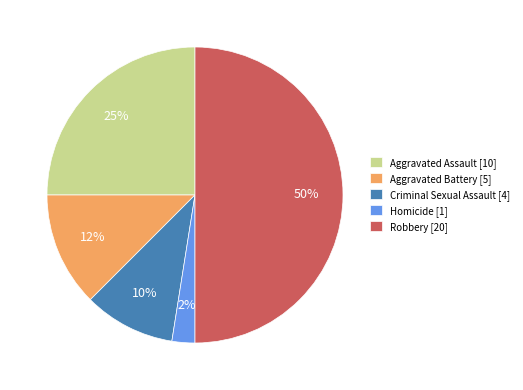

Approximately how many times larger is the value at Robbery compared to Criminal Sexual Assault?

5.0